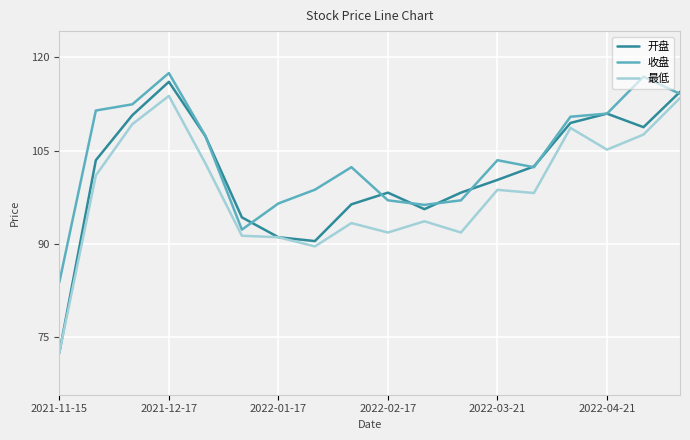

Is this an area chart (filled region under the line)?

No